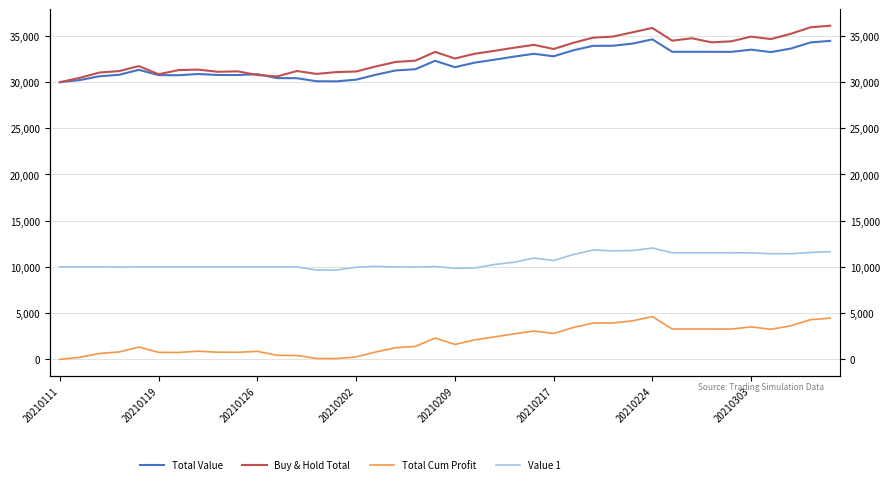

What is the spread (max minus min) of values at 20210224?

30552.5